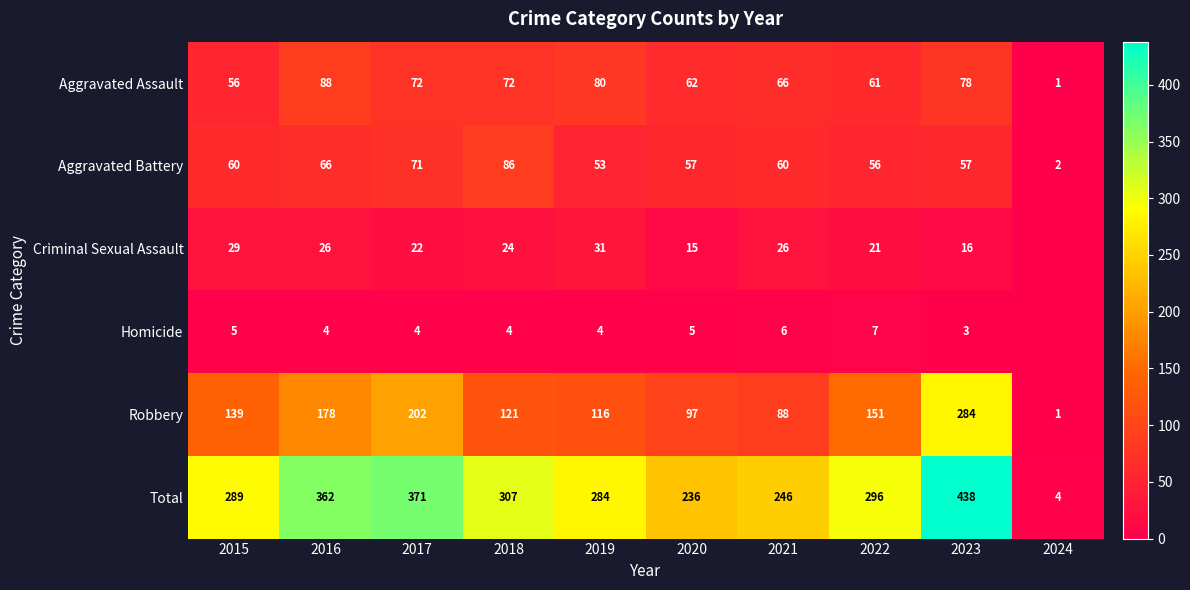

Is it true that Total equals 127 at 2017?

False